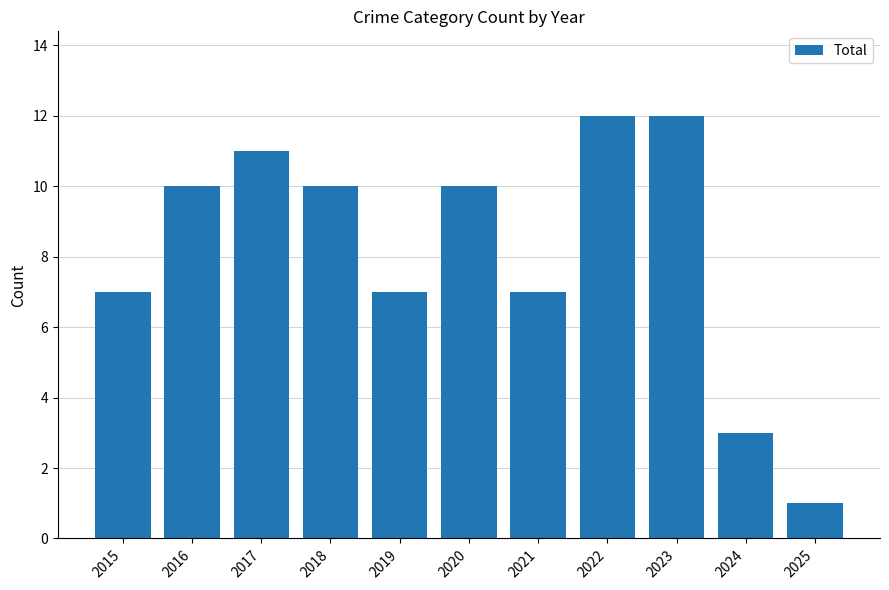

The chart shows a value of 3 at 2021. True or false?

False